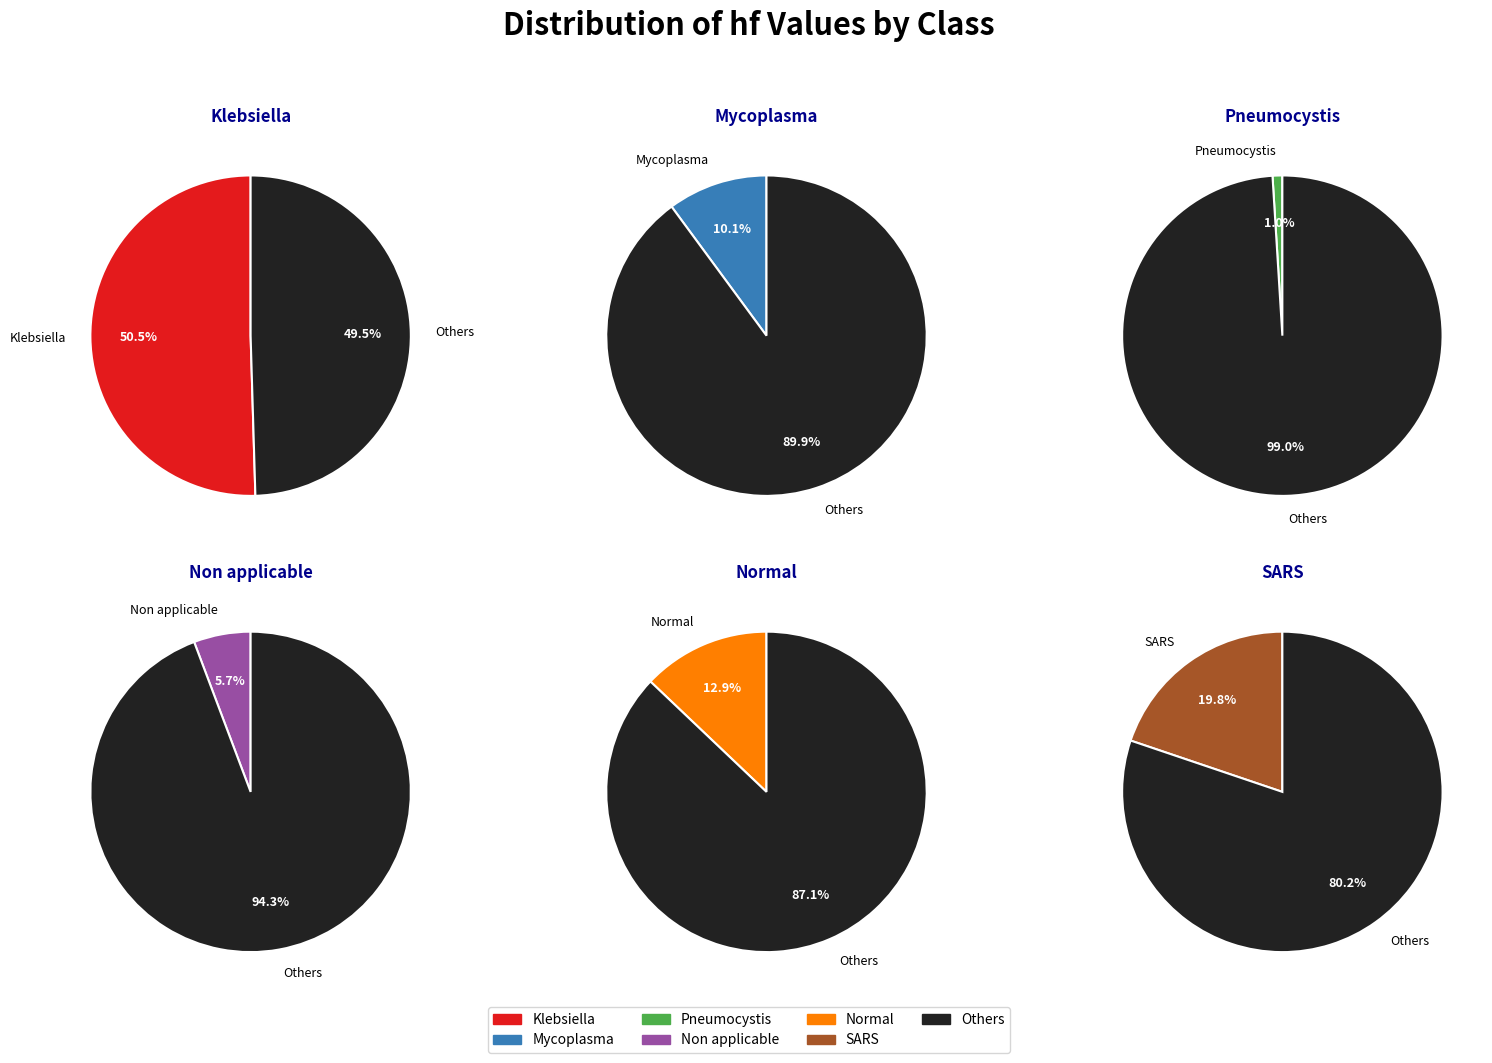

To the nearest percent, what is the combined percentage of R/Bacterial/Mycoplasma and R/Bacterial/Klebsiella?

61%